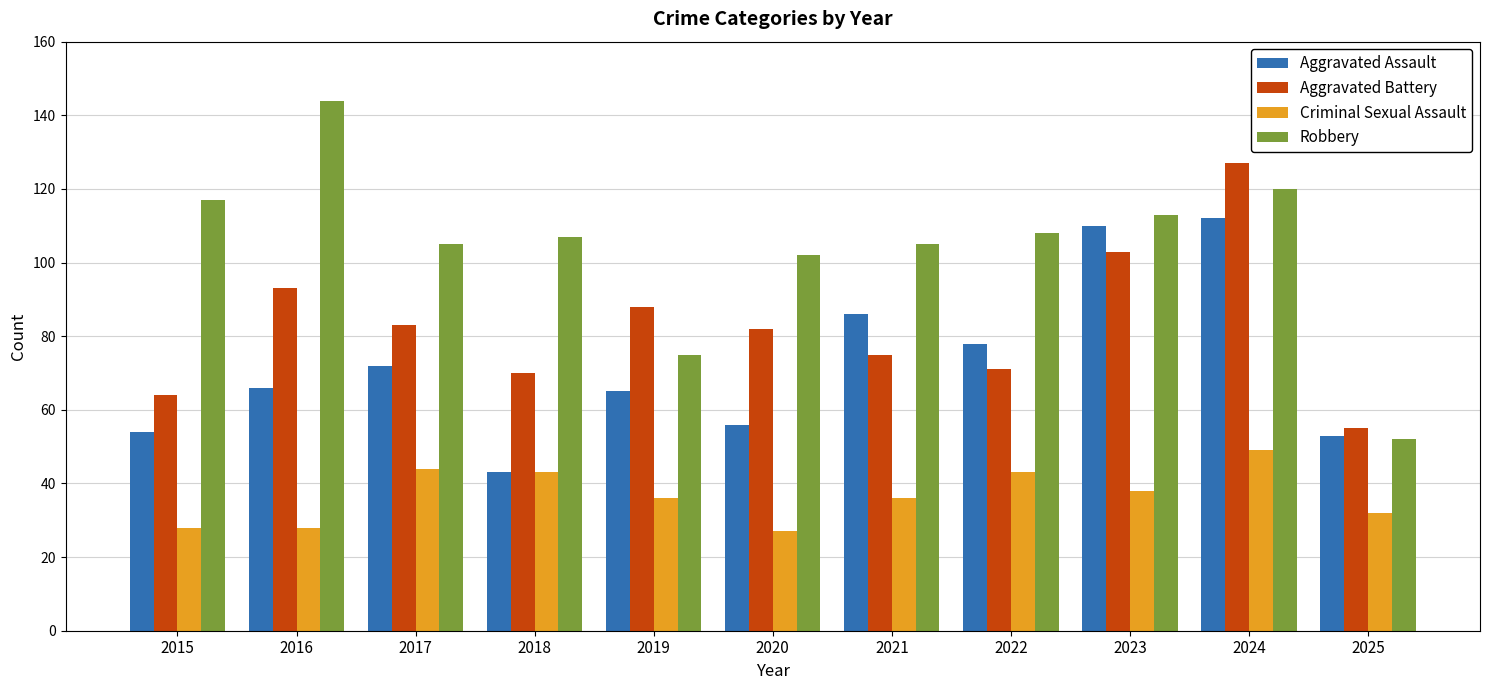

What is the highest value of the Robbery series?

144